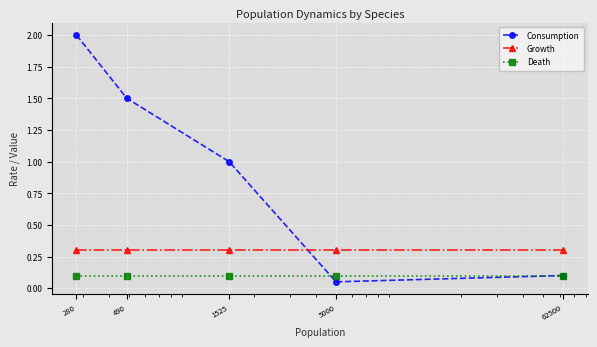

What is the value of the Growth point at the 1st from the left?

0.3